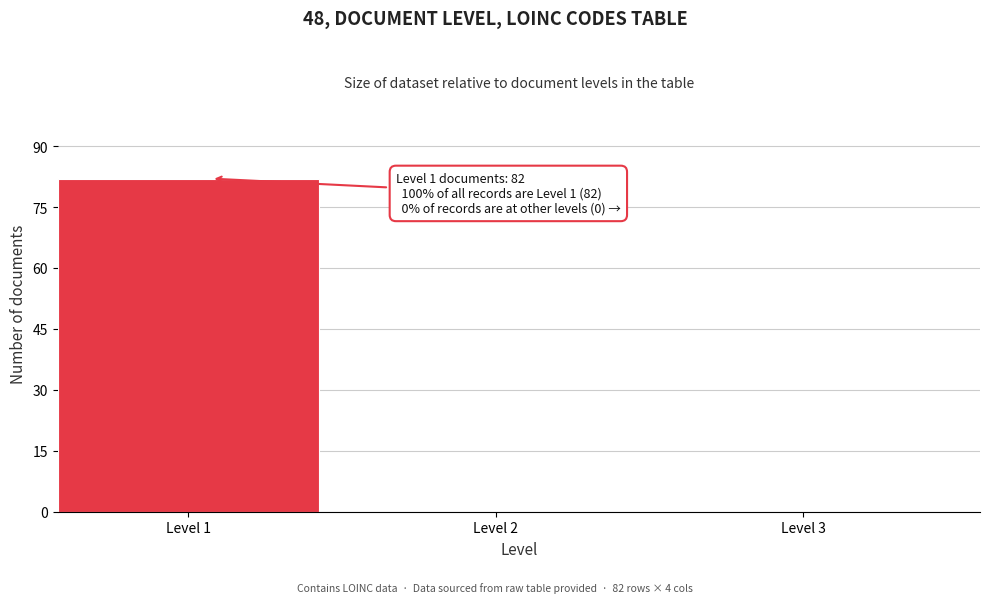

Reading right to left, transcribe all the data shown in this chart.

Level 3=0	Level 2=0	Level 1=82